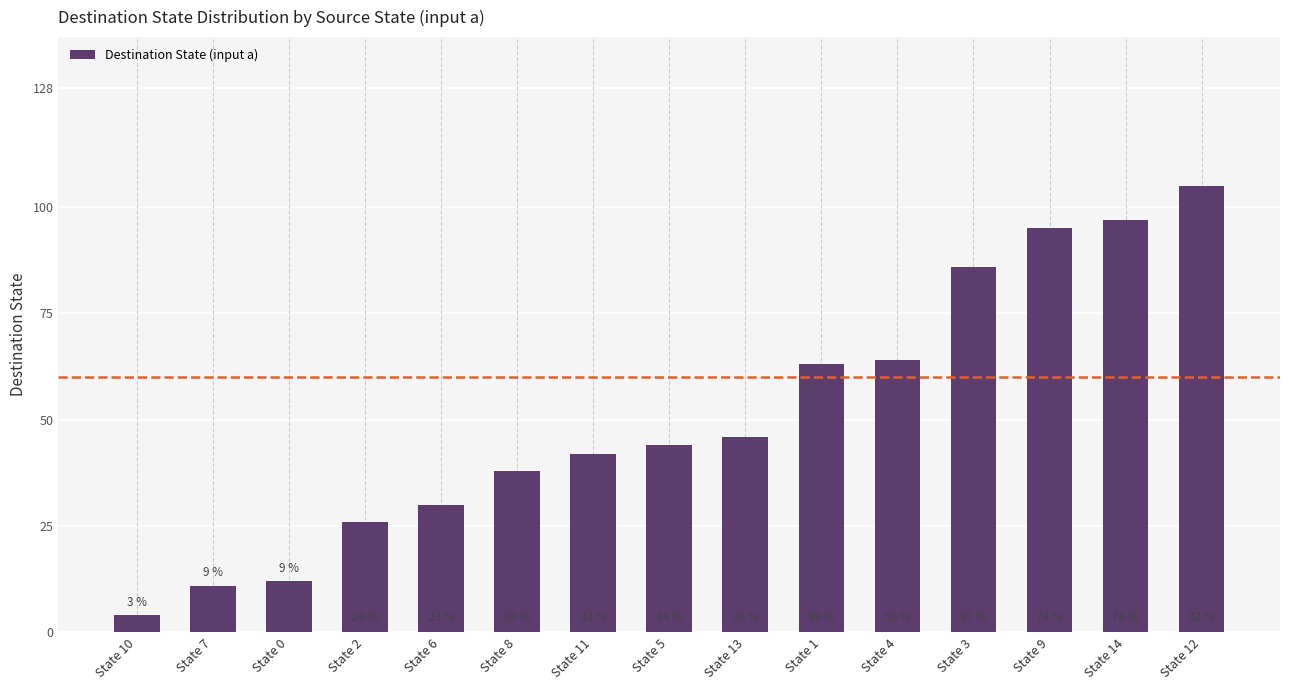

What is the greatest value displayed?

105